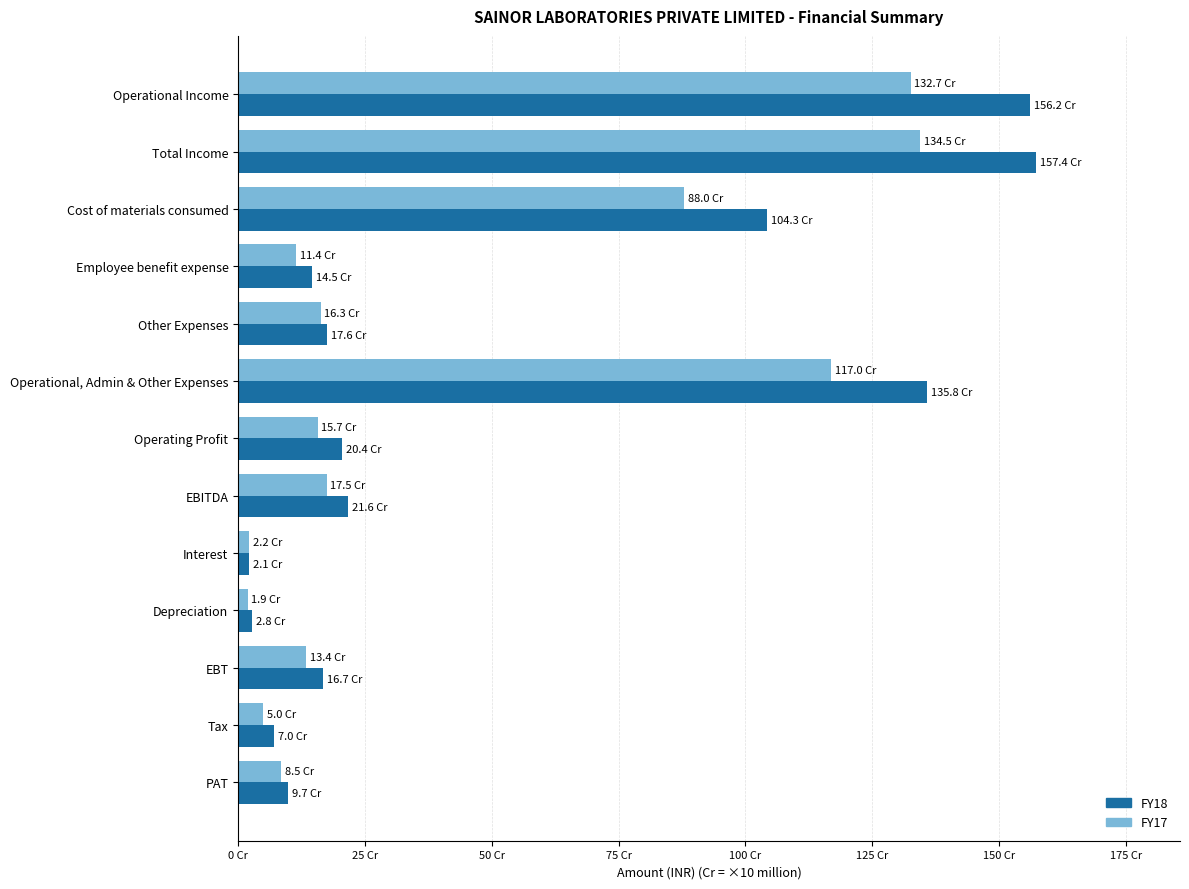

At which label is FY18 closest to 797498142?

Cost of materials consumed